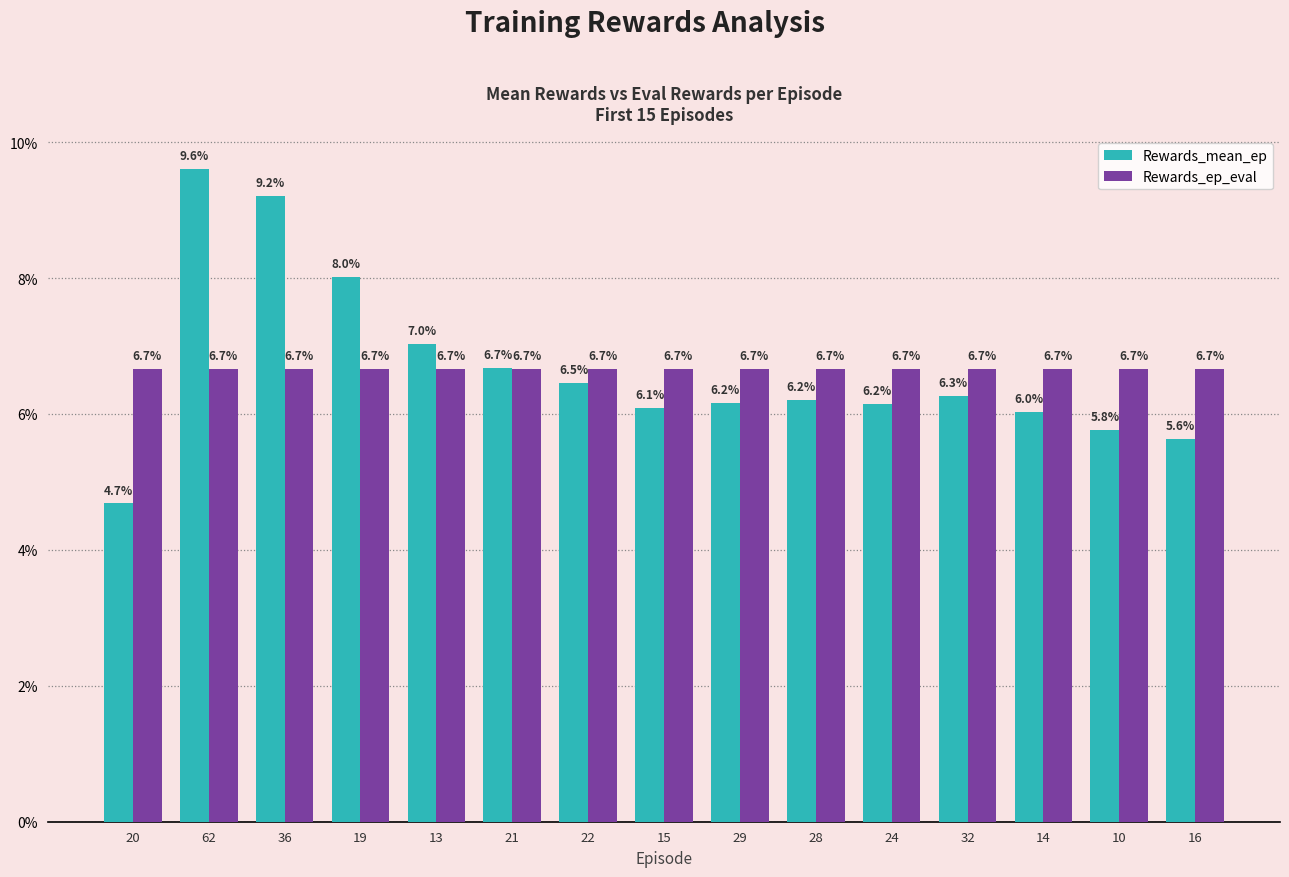

What is the smallest value displayed?

4.7